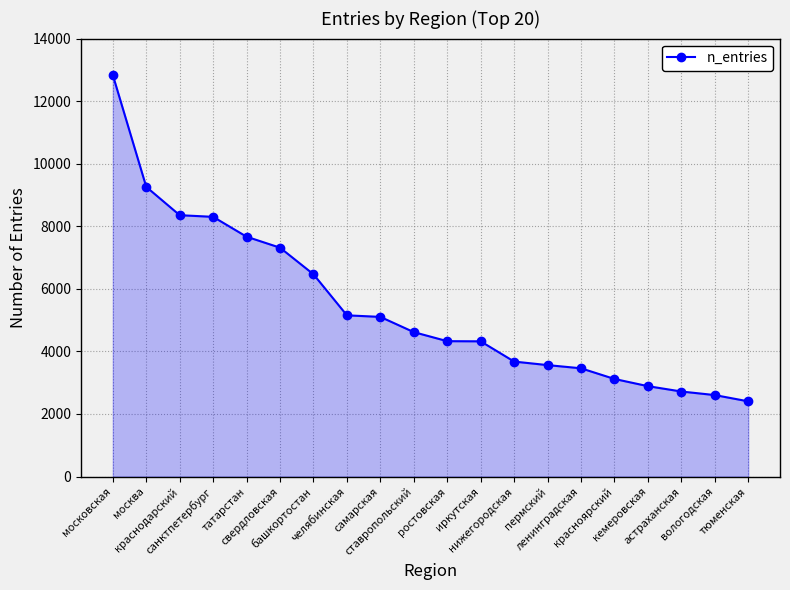

What is the value of the 12th point from the left?

4323